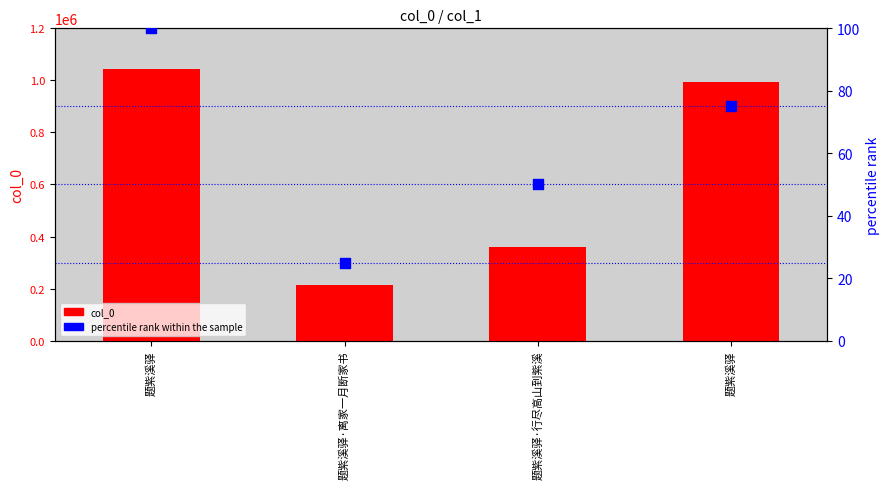

At how many categories does at least one series exceed 861728?

2